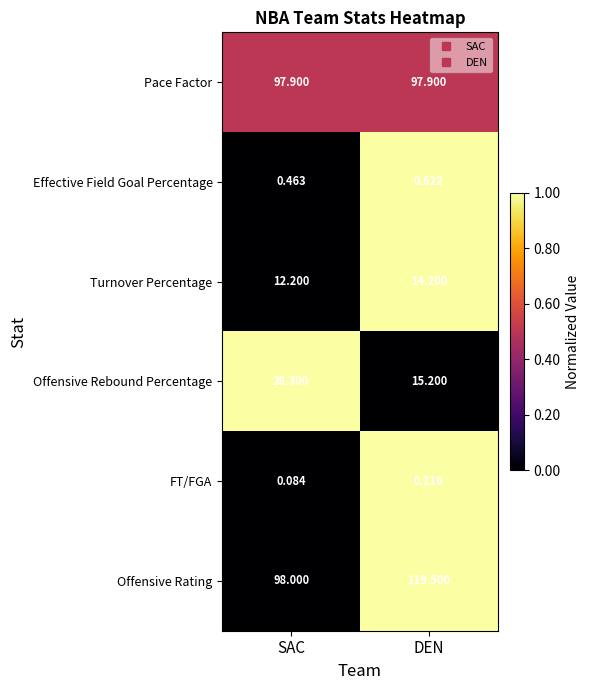

Which series changed the most between SAC and DEN?

Offensive Rating